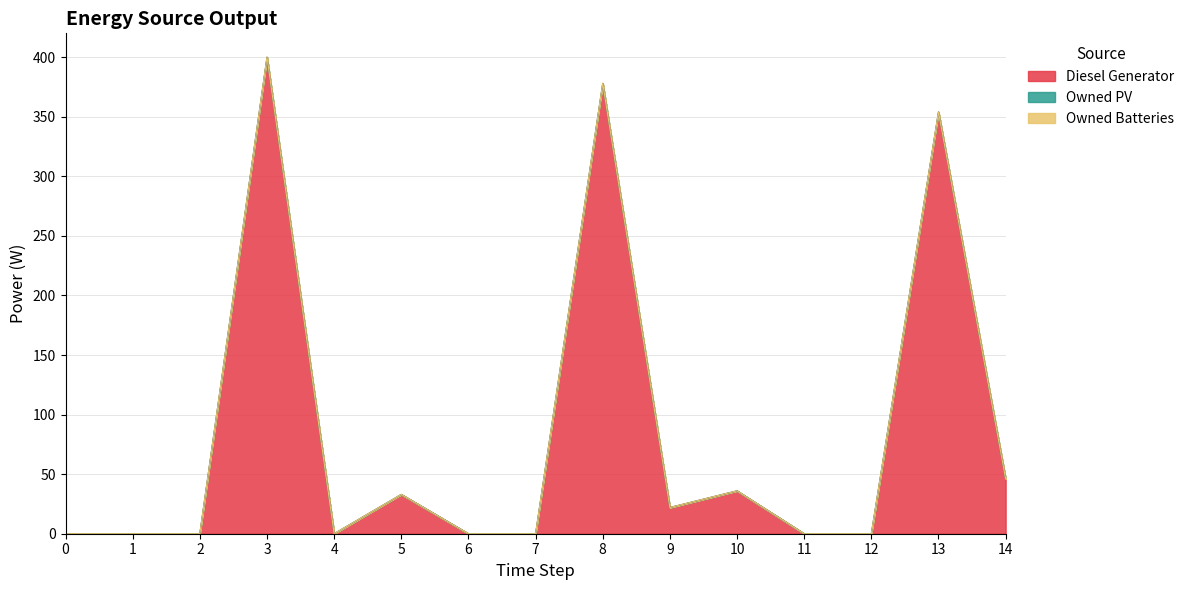

Which series has the largest total across all categories?

Diesel Generator